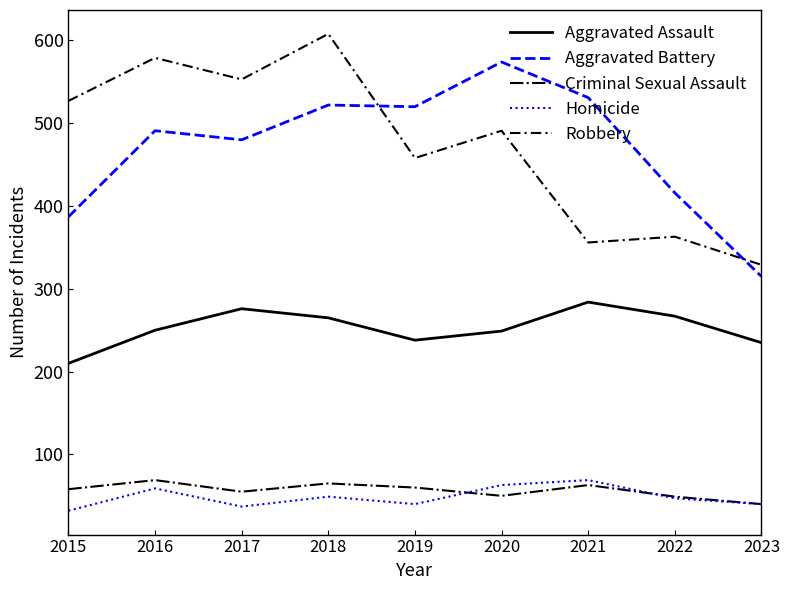

The value of Criminal Sexual Assault at 2019 is 26. True or false?

False